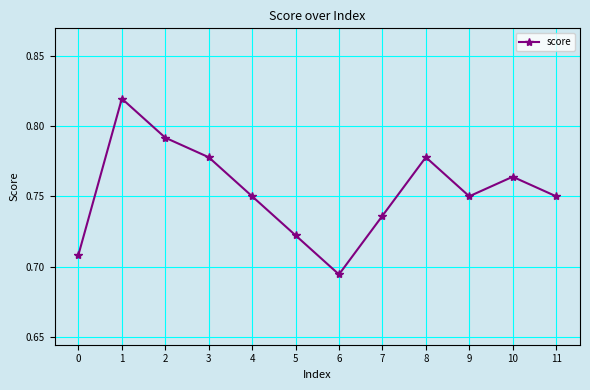

What is the difference between the maximum and minimum values?

0.1